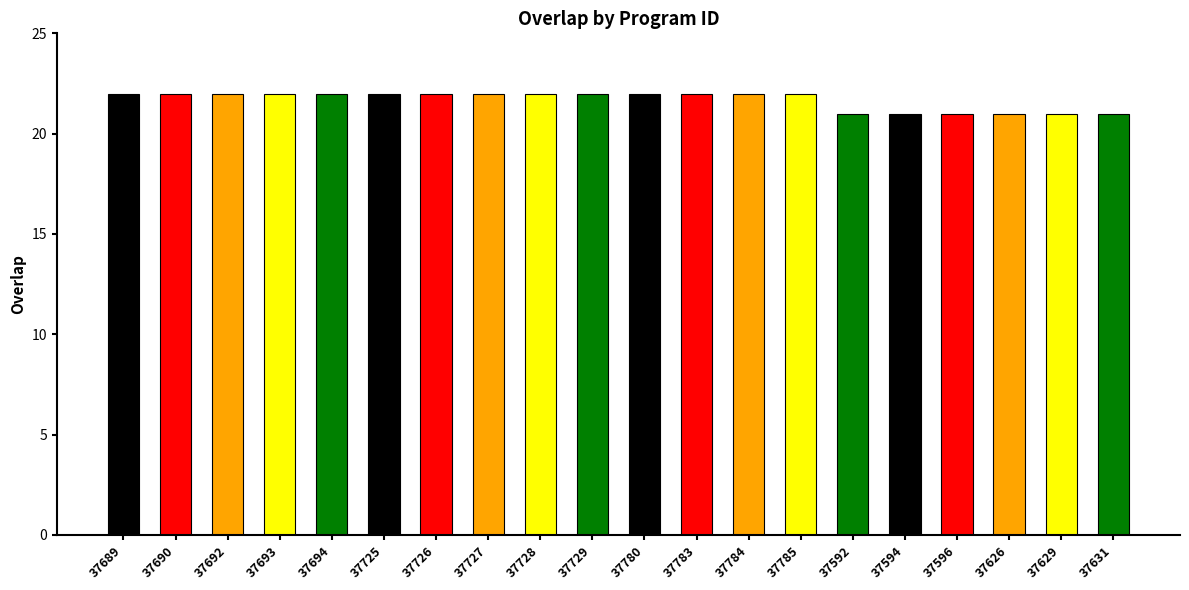

What is the minimum value shown in the chart?

21